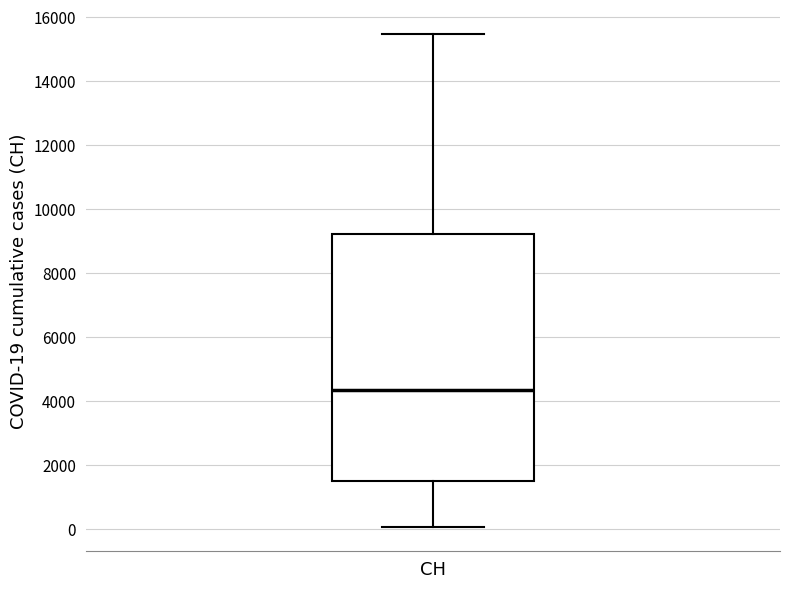

Where does the lower whisker of the box for CH end on the y-axis? The values are not printed on the chart, so give them approximately, as read against the axis.

0